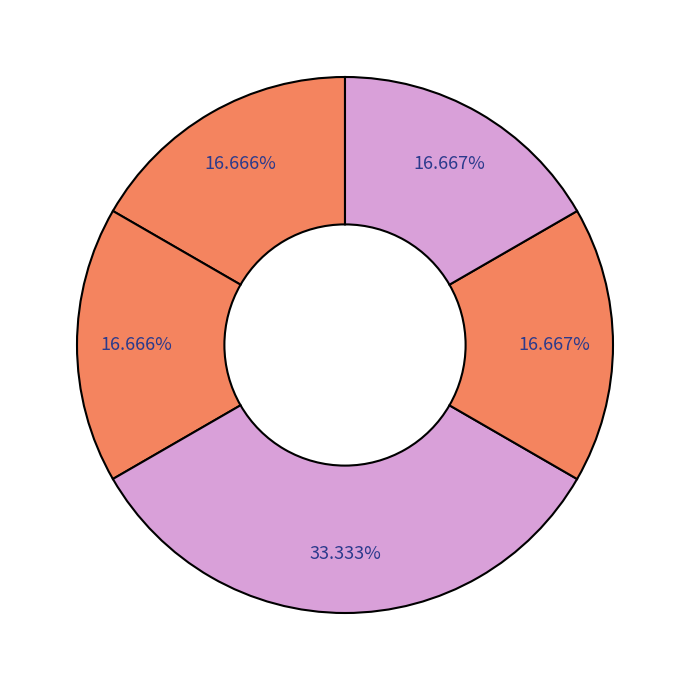

How many segments does this pie chart have?

5